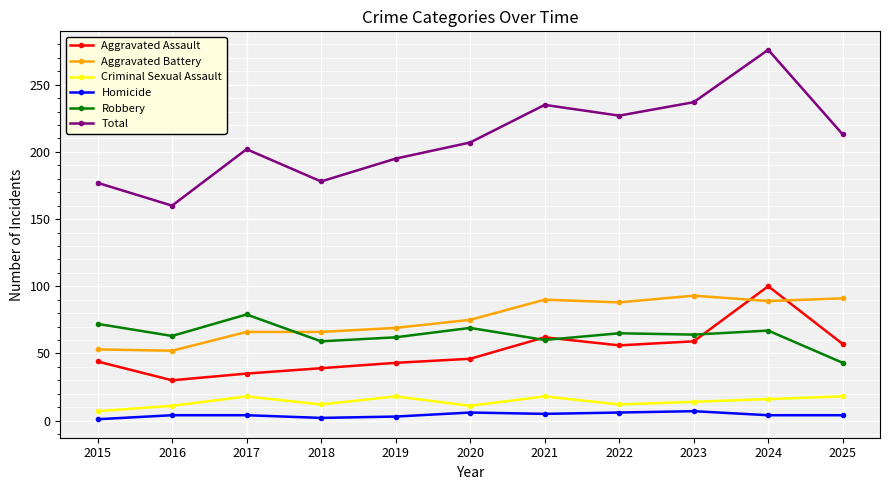

True or false: Robbery has a value of 27 at 2019.

False